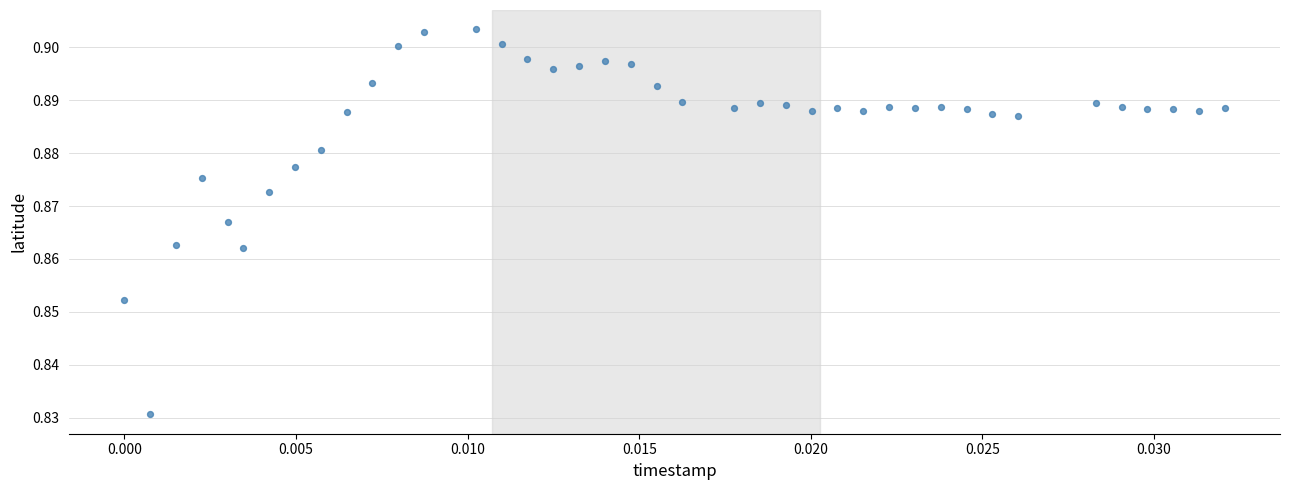

How many points are shown in the scatter plot?

40